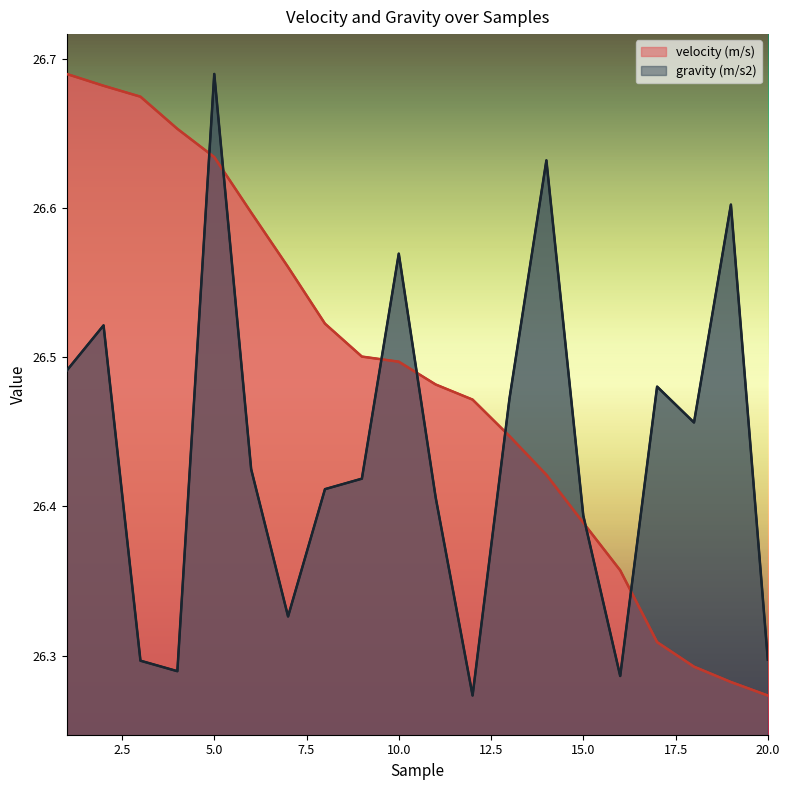

What is the value of the gravity (m/s2) point at the 7th from the left?

26.3